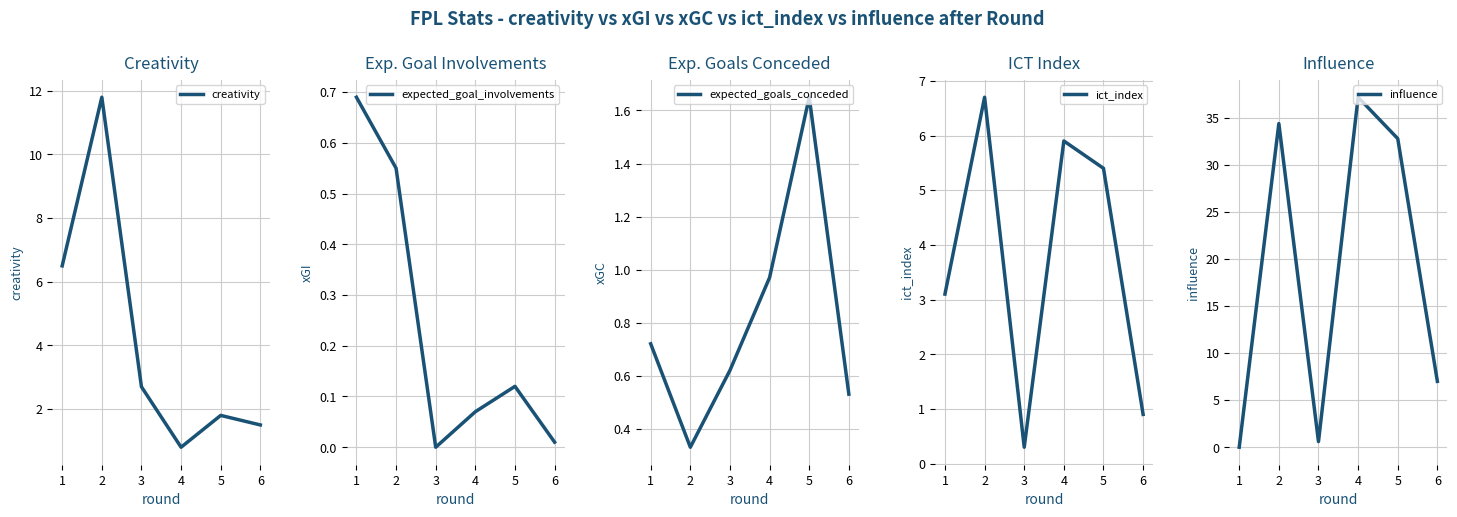

What is the difference between the second highest and second lowest values in the expected_goals_conceded series?

0.4